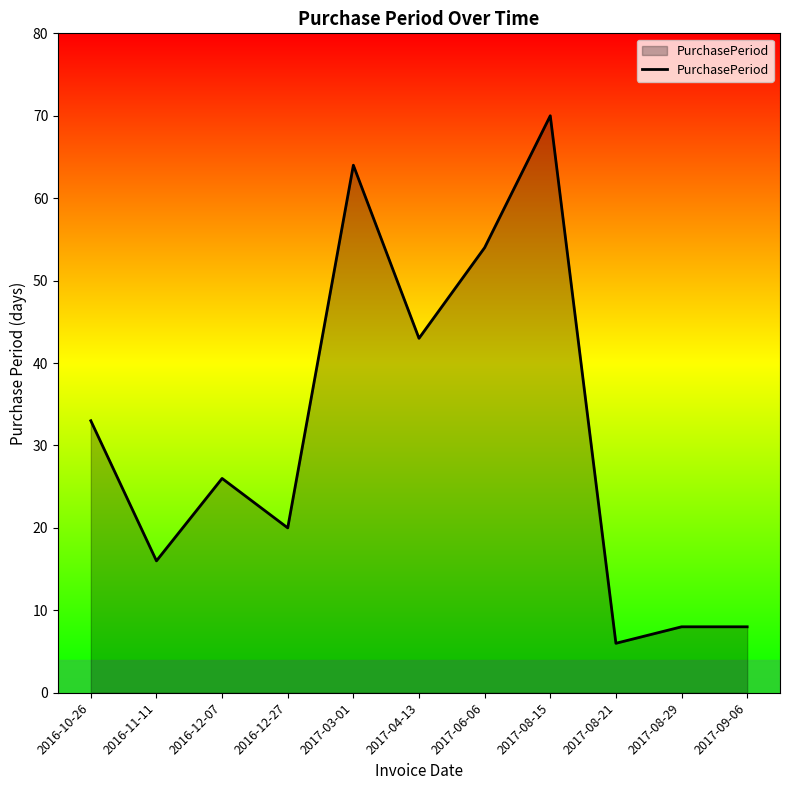

What is the difference between the second highest and second lowest values?

56